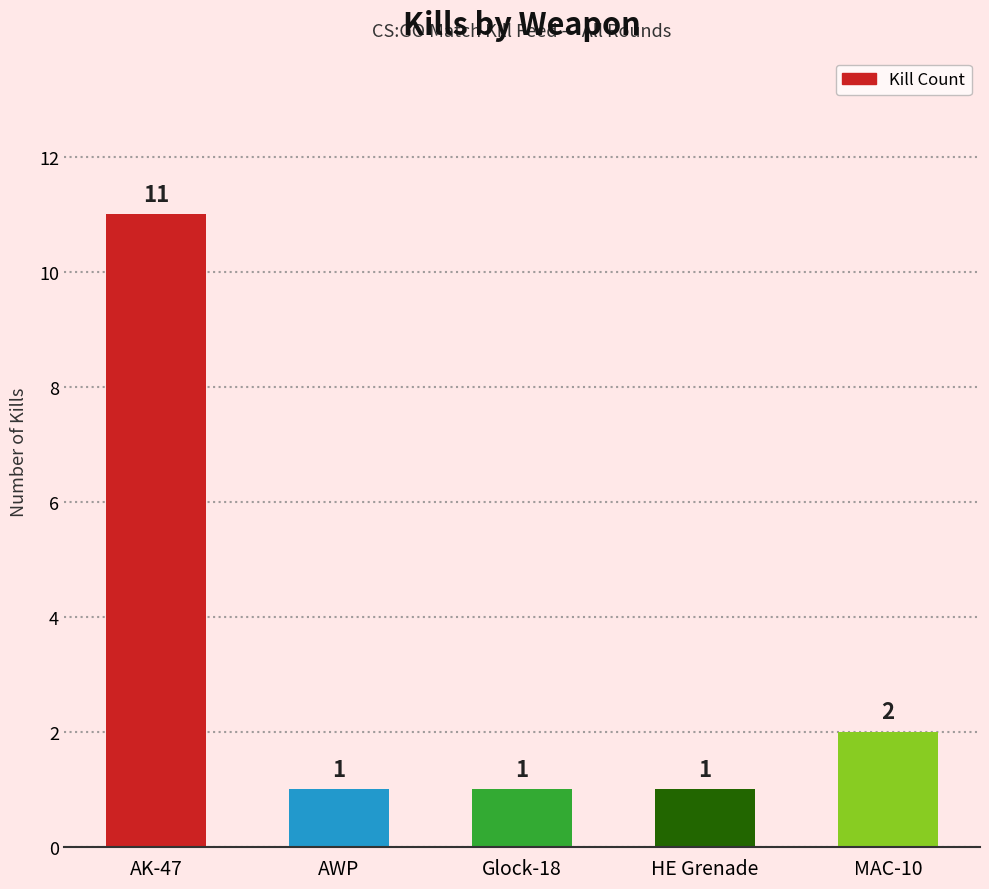

Reading left to right, extract all data points from this chart.

11	1	1	1	2